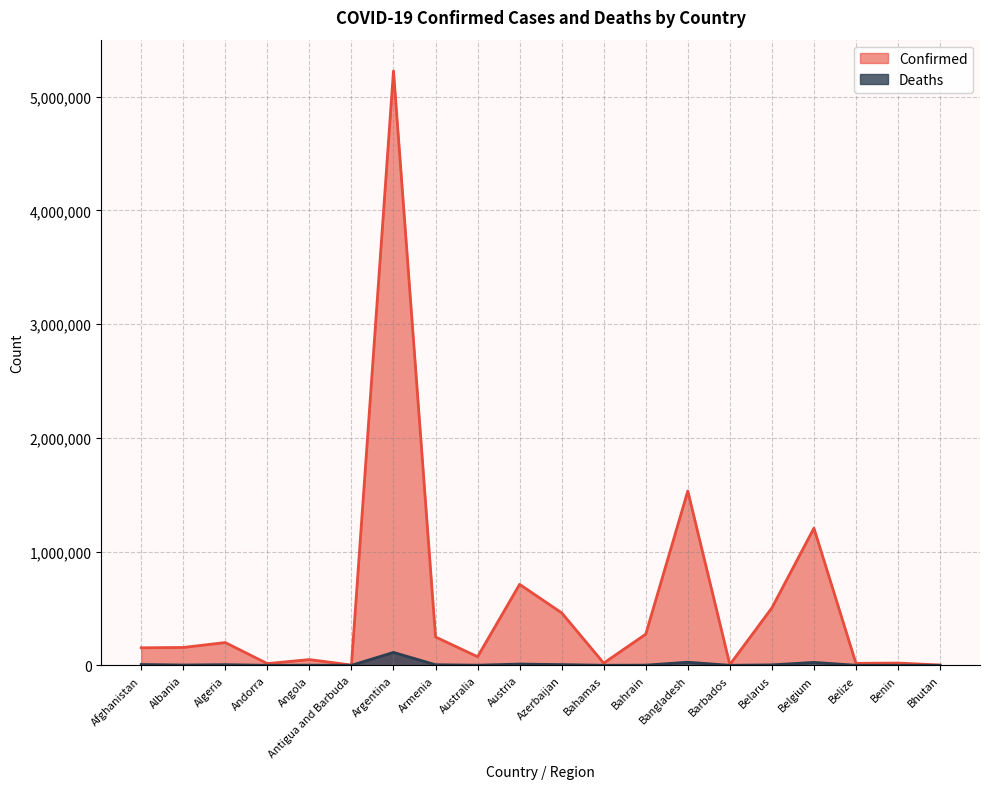

What is the value of the Deaths point at the 6th from the left?

48